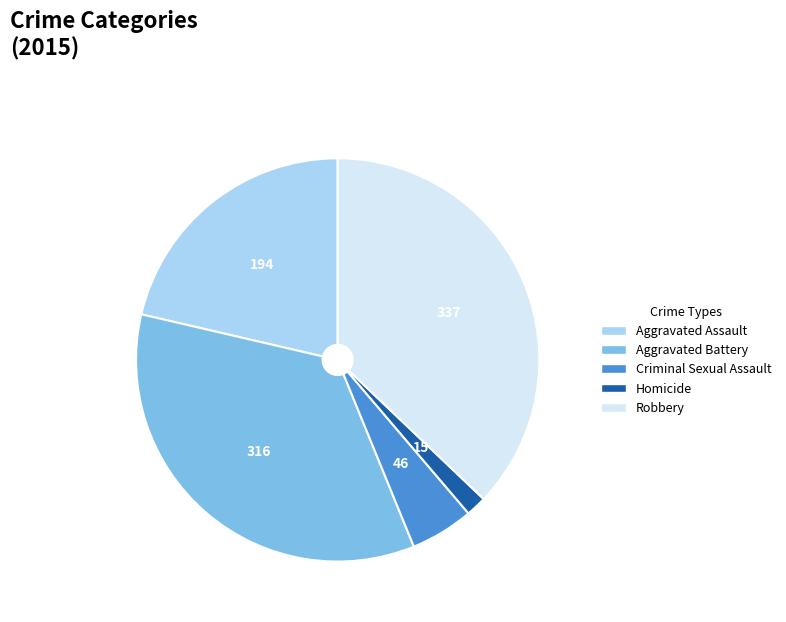

What is the largest slice in the pie chart?

Robbery